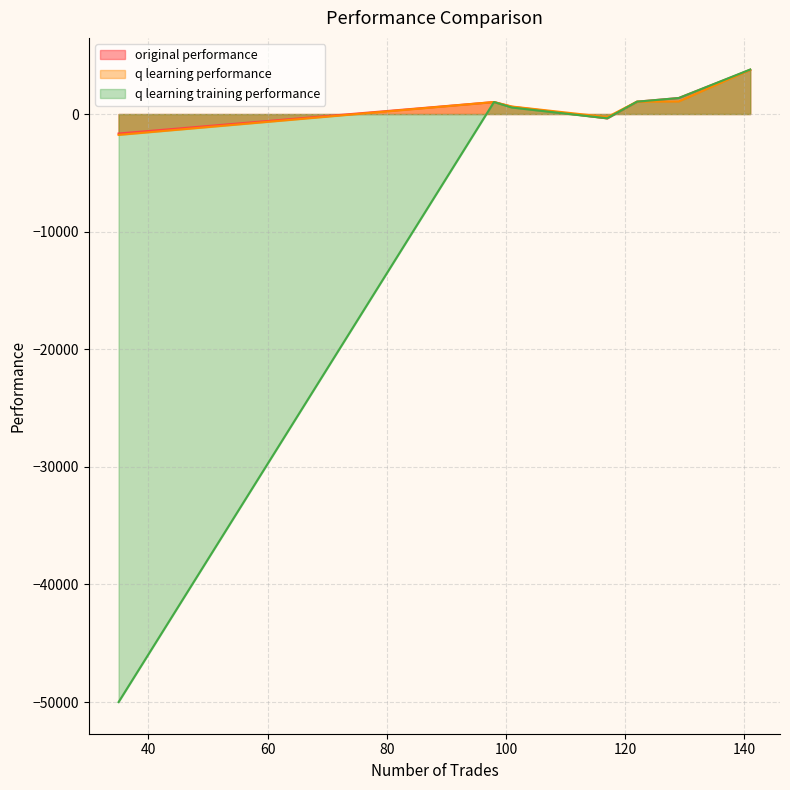

List the labels in order of q learning performance value, largest first.

141, 129, 122, 98, 101, 117, 35